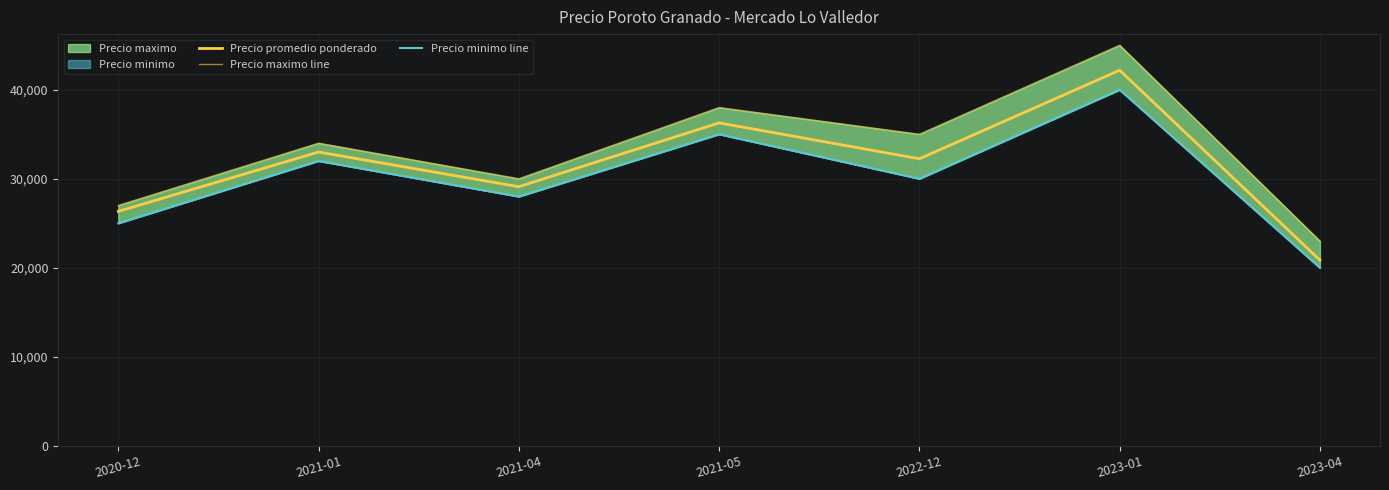

True or false: Precio promedio ponderado and Precio maximo line cross at least once.

False